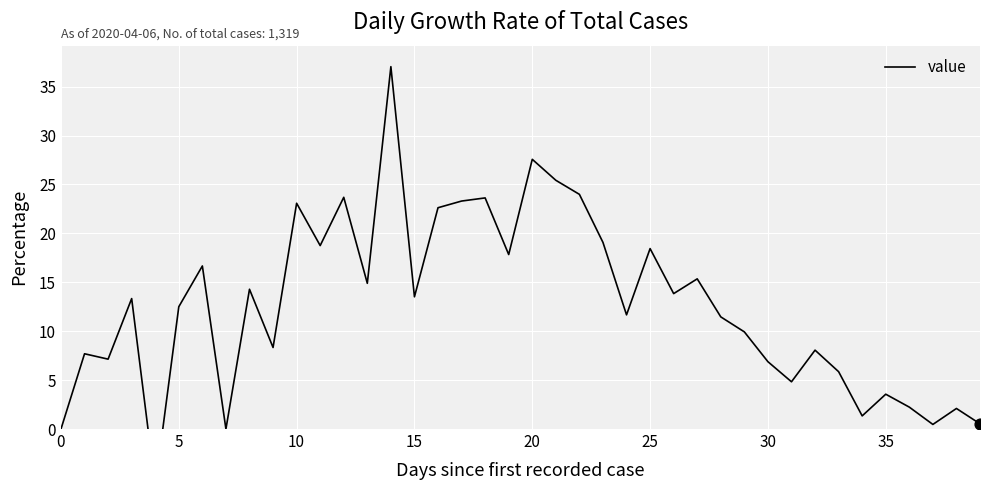

What is the ratio of the value at 33 to the value at 21?

0.2